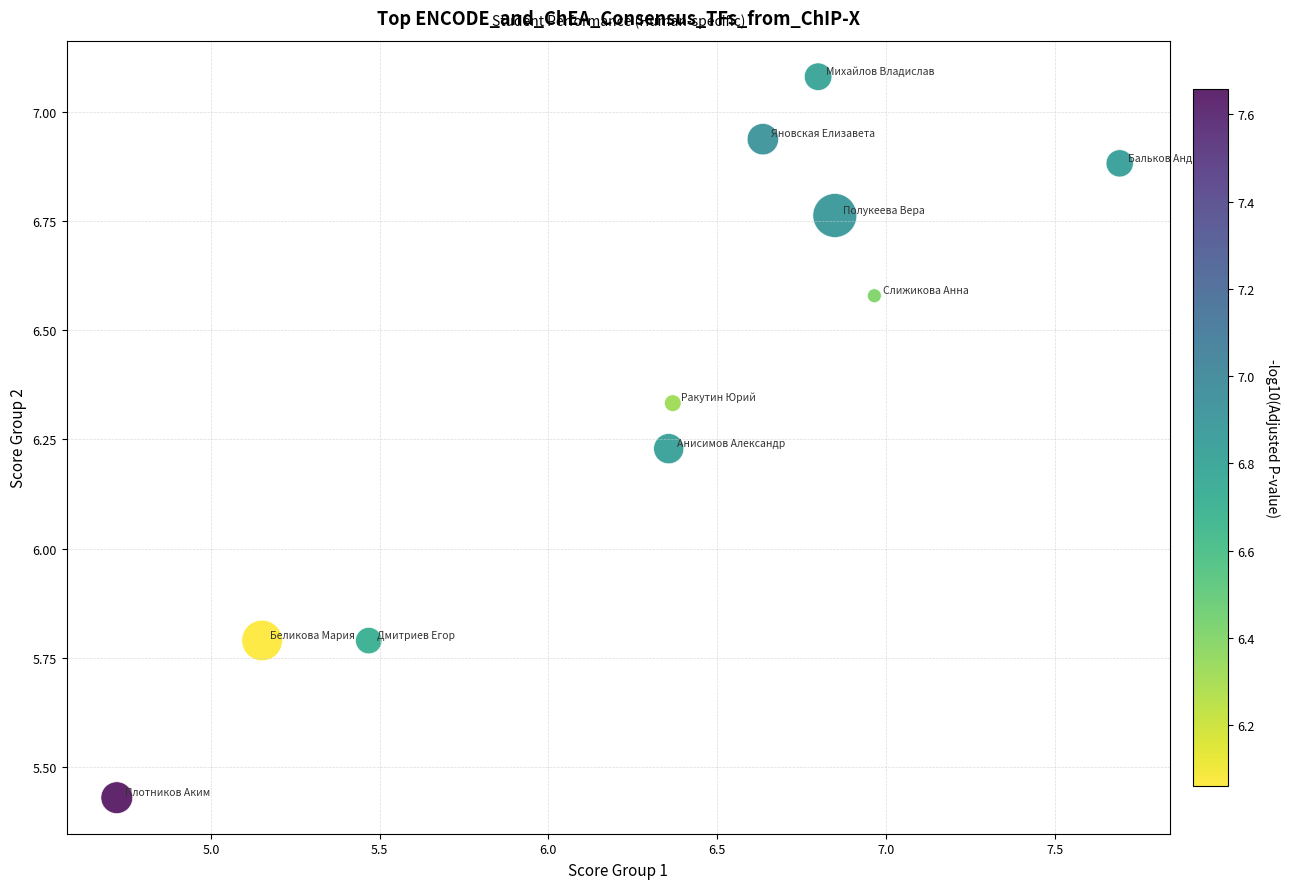

What is the range of X values (max minus min)?

3.0